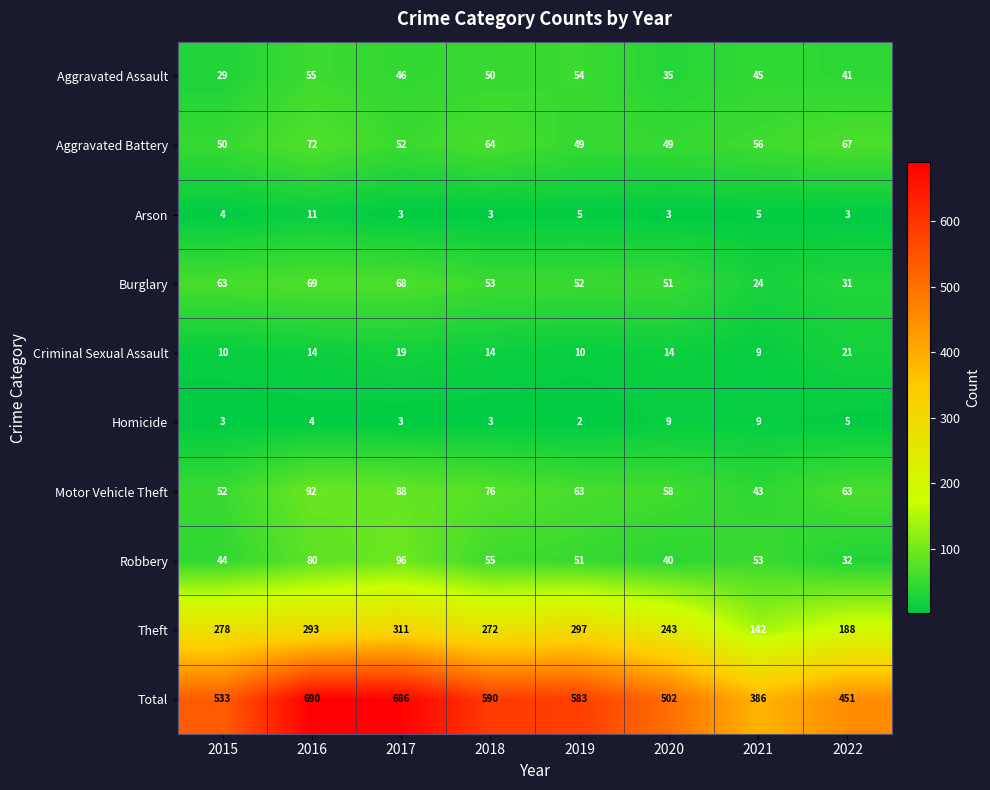

Which series has the widest spread of values?

Total